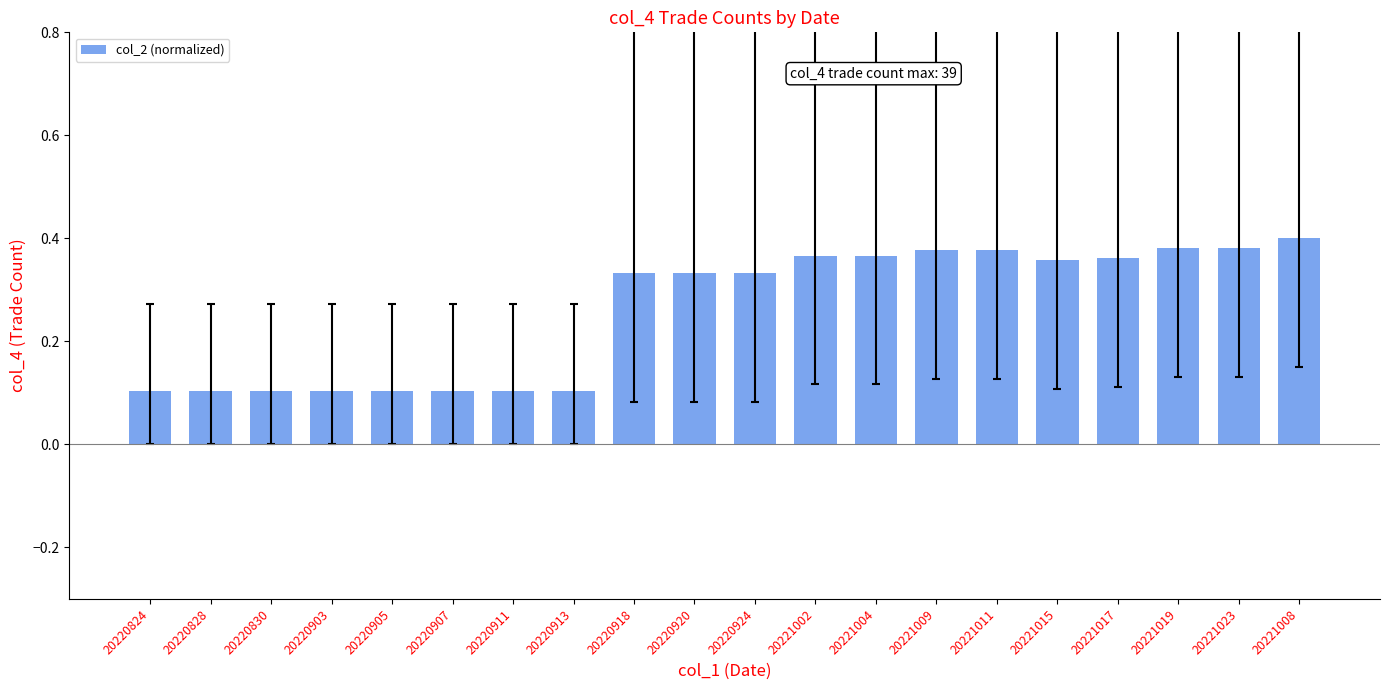

Between 20221017 and 20220905, which is larger?

20221017